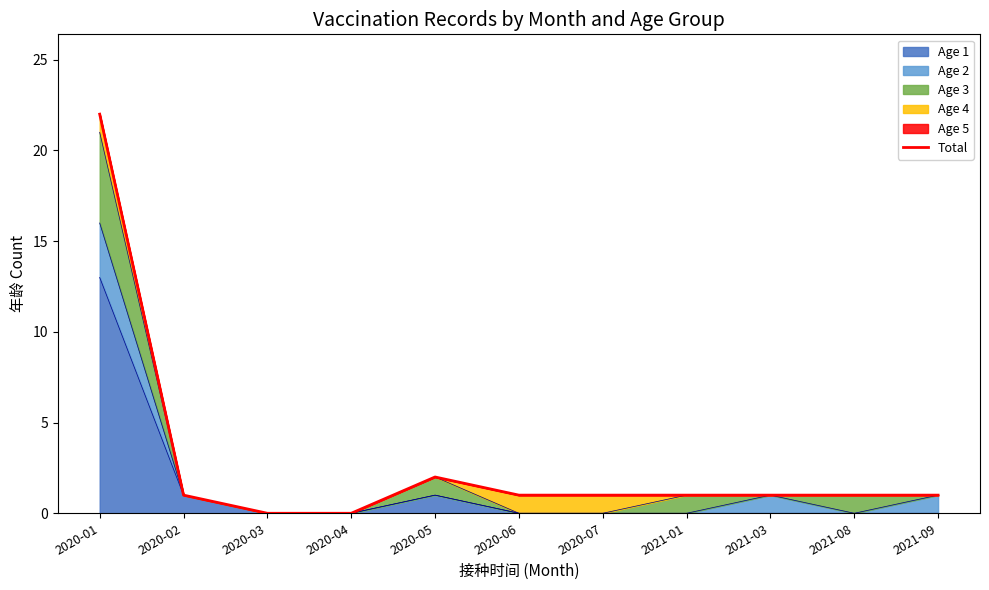

What is the value of the 5th point from the left?

2